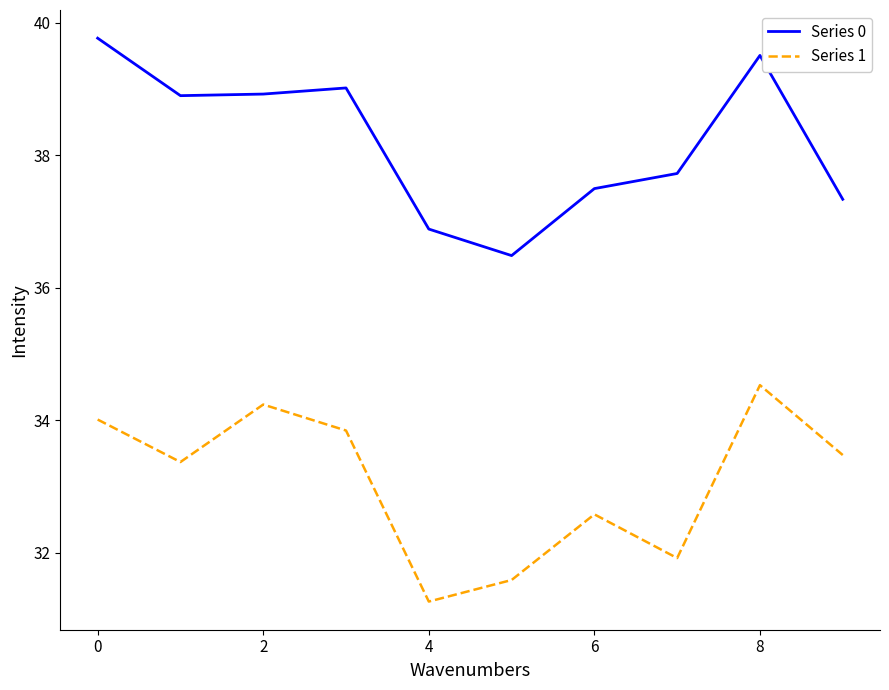

Rank the series by their average value, from highest to lowest.

Series 0, Series 1